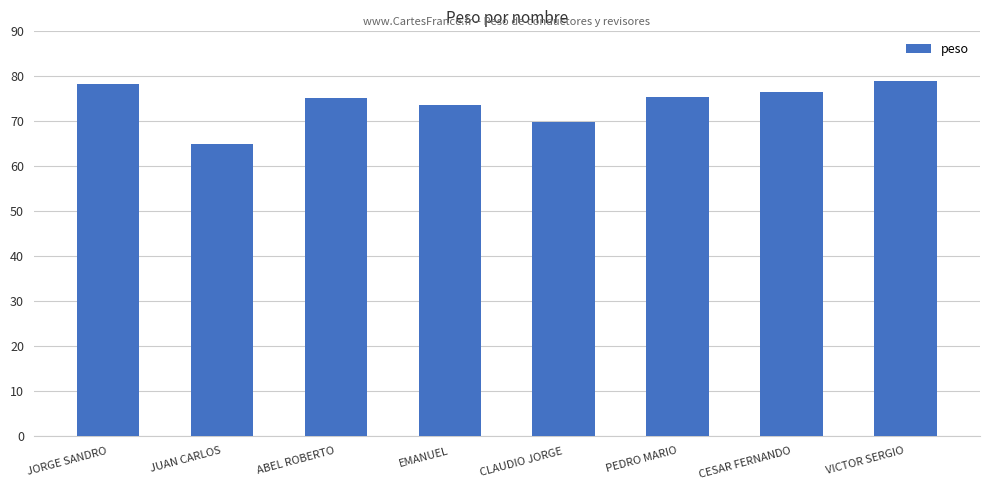

True or false: the data shows 78.2 at JORGE SANDRO.

True